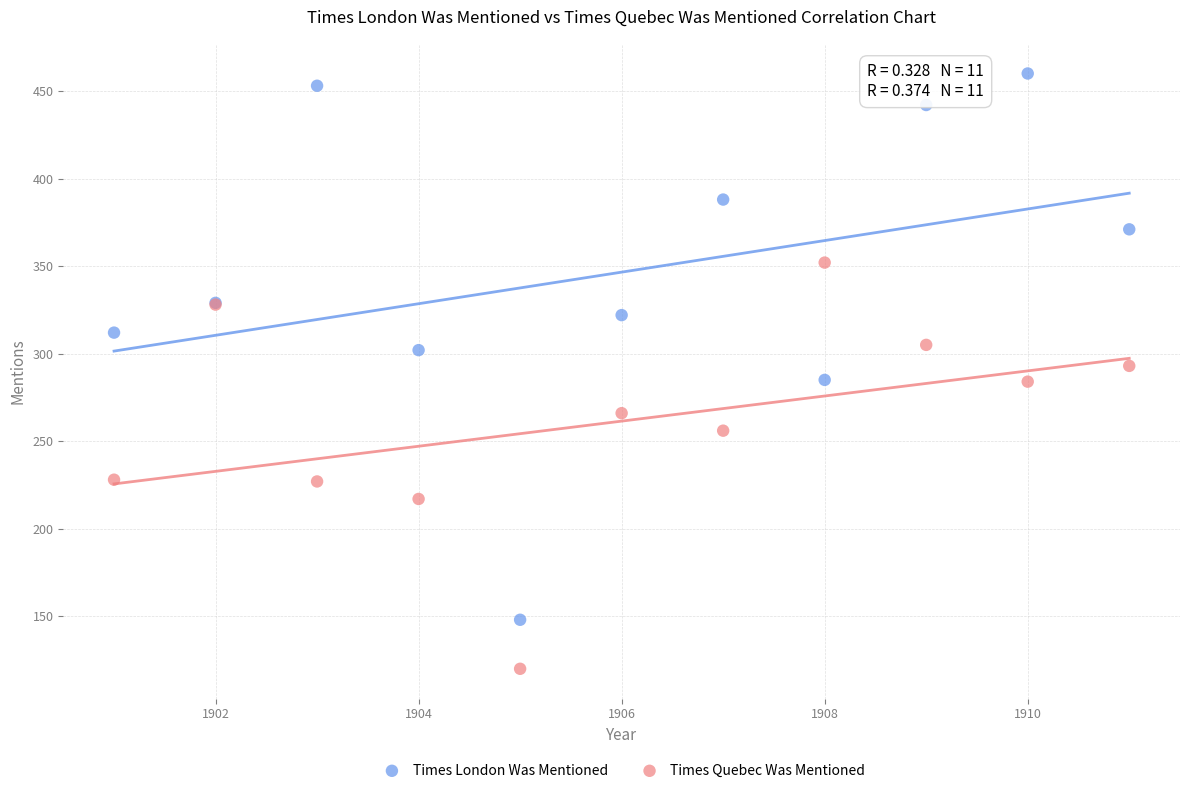

Which series has the largest Y range (max minus min)?

Times London Was Mentioned